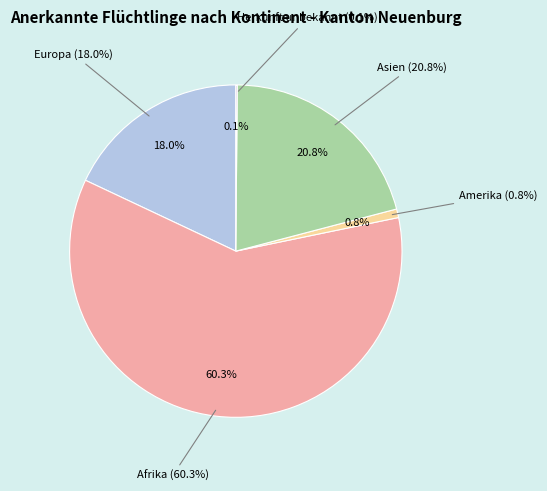

To the nearest percent, what percentage of the pie is Afrika?

60%